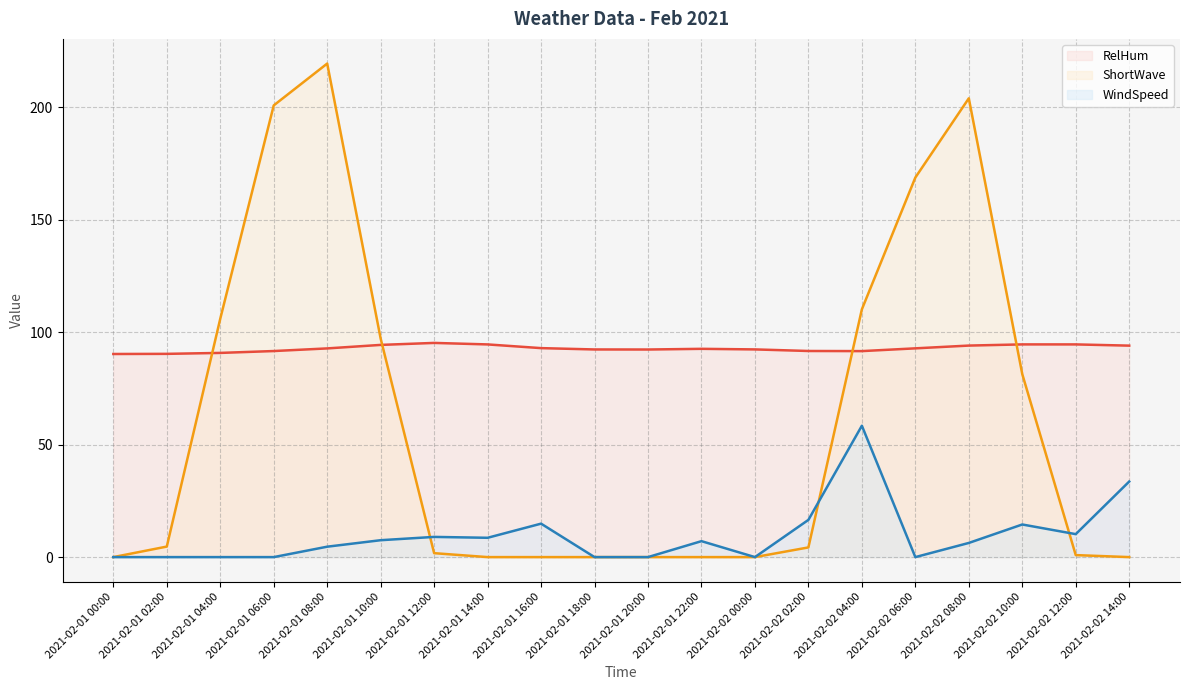

Does the chart display data point markers on the line(s)?

No